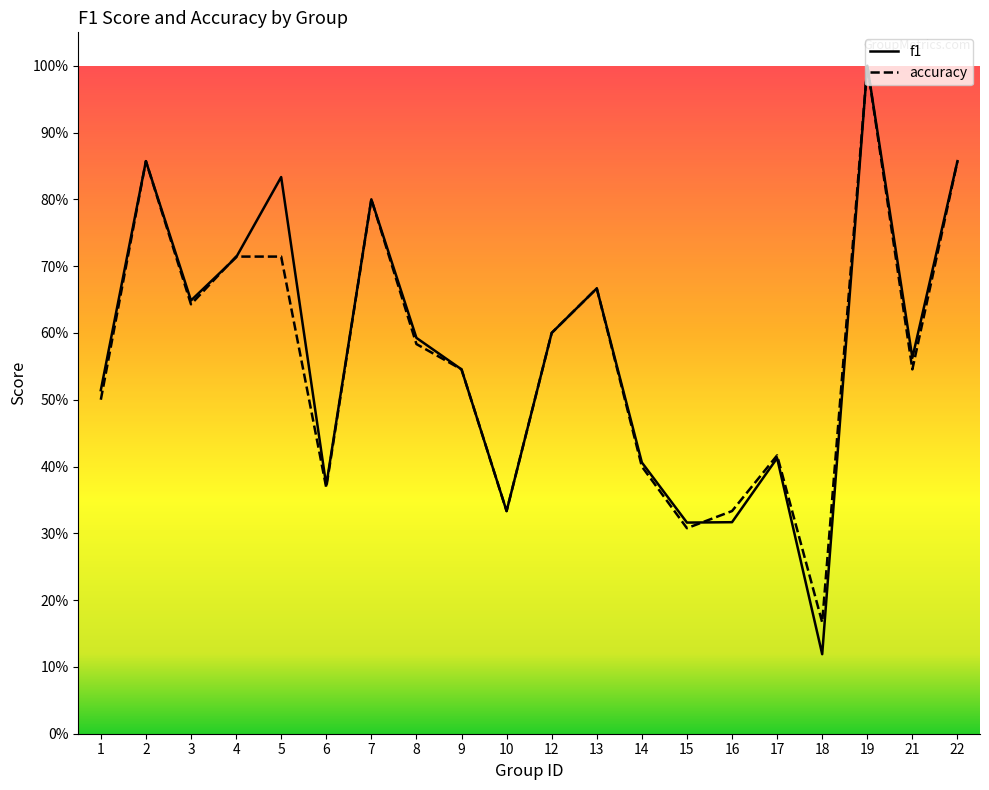

Reading right to left, extract all data points from this chart.

f1: 22=0.9	21=0.6	19=1.0	18=0.1	17=0.4	16=0.3	15=0.3	14=0.4	13=0.7	12=0.6	10=0.3	9=0.5	8=0.6	7=0.8	6=0.4	5=0.8	4=0.7	3=0.6	2=0.9	1=0.5
accuracy: 22=0.9	21=0.5	19=1.0	18=0.2	17=0.4	16=0.3	15=0.3	14=0.4	13=0.7	12=0.6	10=0.3	9=0.5	8=0.6	7=0.8	6=0.4	5=0.7	4=0.7	3=0.6	2=0.9	1=0.5